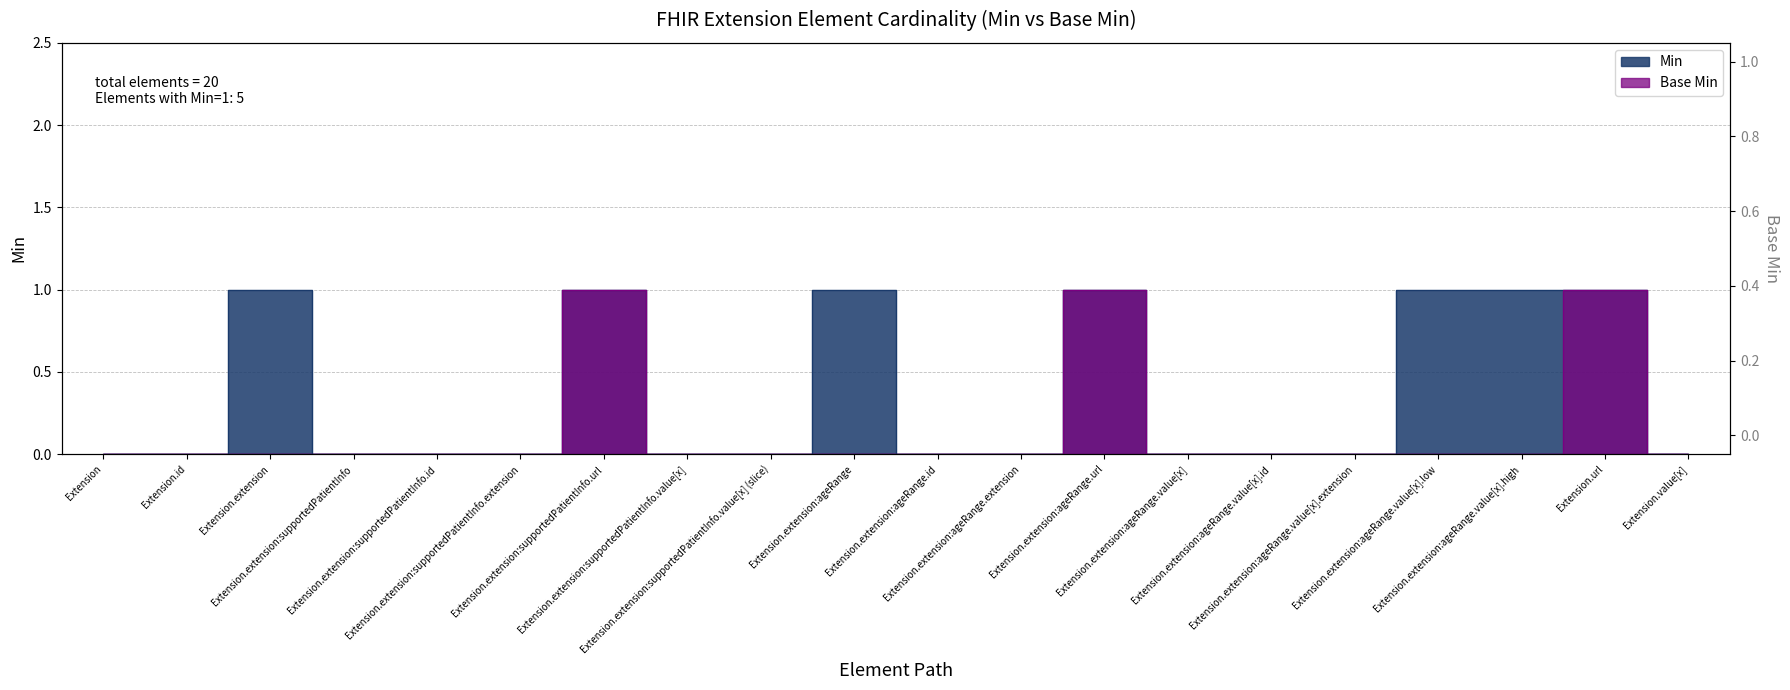

Reading left to right, list all the values displayed in this chart.

Min: Extension=0	Extension.id=0	Extension.extension=1	Extension.extension:supportedPatientInfo=0	Extension.extension:supportedPatientInfo.id=0	Extension.extension:supportedPatientInfo.extension=0	Extension.extension:supportedPatientInfo.url=1	Extension.extension:supportedPatientInfo.value[x]=0	Extension.extension:supportedPatientInfo.value[x] (slice)=0	Extension.extension:ageRange=1	Extension.extension:ageRange.id=0	Extension.extension:ageRange.extension=0	Extension.extension:ageRange.url=1	Extension.extension:ageRange.value[x]=0	Extension.extension:ageRange.value[x].id=0	Extension.extension:ageRange.value[x].extension=0	Extension.extension:ageRange.value[x].low=1	Extension.extension:ageRange.value[x].high=1	Extension.url=1	Extension.value[x]=0
Base Min: Extension=0	Extension.id=0	Extension.extension=0	Extension.extension:supportedPatientInfo=0	Extension.extension:supportedPatientInfo.id=0	Extension.extension:supportedPatientInfo.extension=0	Extension.extension:supportedPatientInfo.url=1	Extension.extension:supportedPatientInfo.value[x]=0	Extension.extension:supportedPatientInfo.value[x] (slice)=0	Extension.extension:ageRange=0	Extension.extension:ageRange.id=0	Extension.extension:ageRange.extension=0	Extension.extension:ageRange.url=1	Extension.extension:ageRange.value[x]=0	Extension.extension:ageRange.value[x].id=0	Extension.extension:ageRange.value[x].extension=0	Extension.extension:ageRange.value[x].low=0	Extension.extension:ageRange.value[x].high=0	Extension.url=1	Extension.value[x]=0